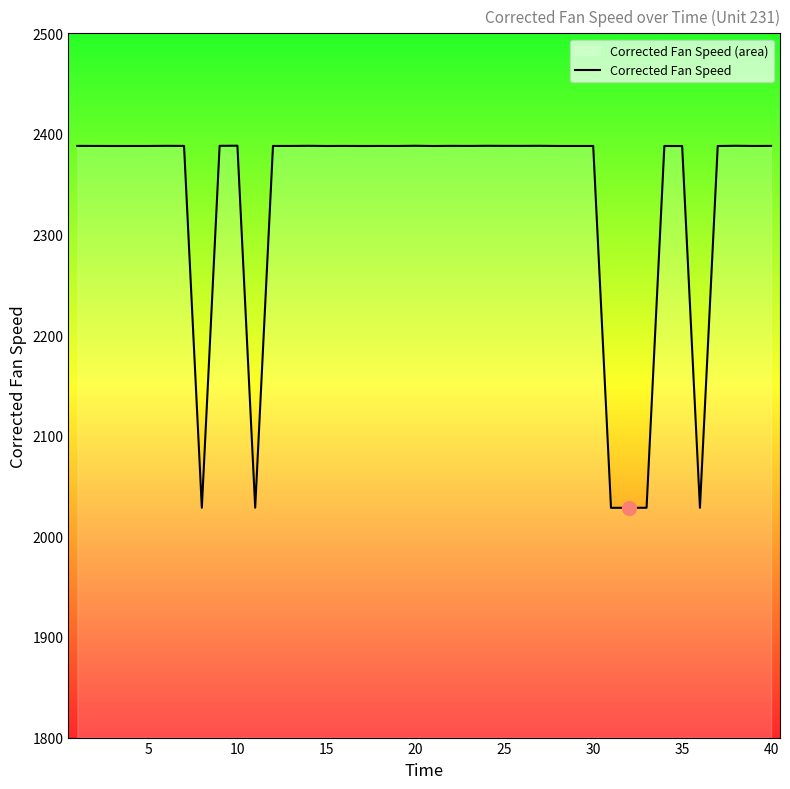

The chart shows a value of 2388.1 at 25. True or false?

True